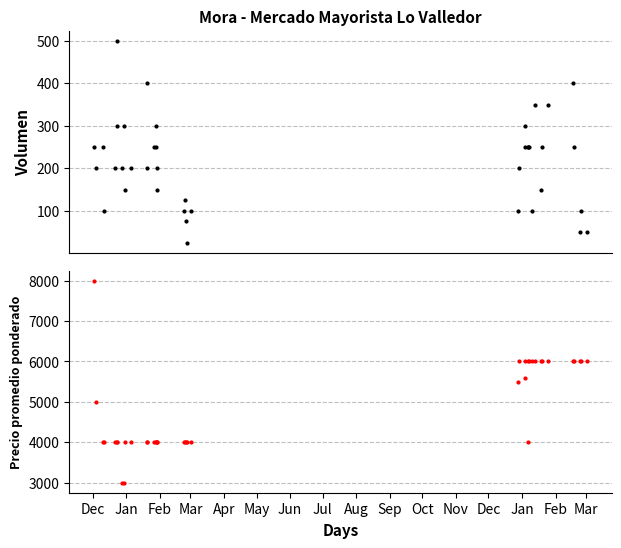

What is the difference between the maximum and minimum values in the Volumen series?

475